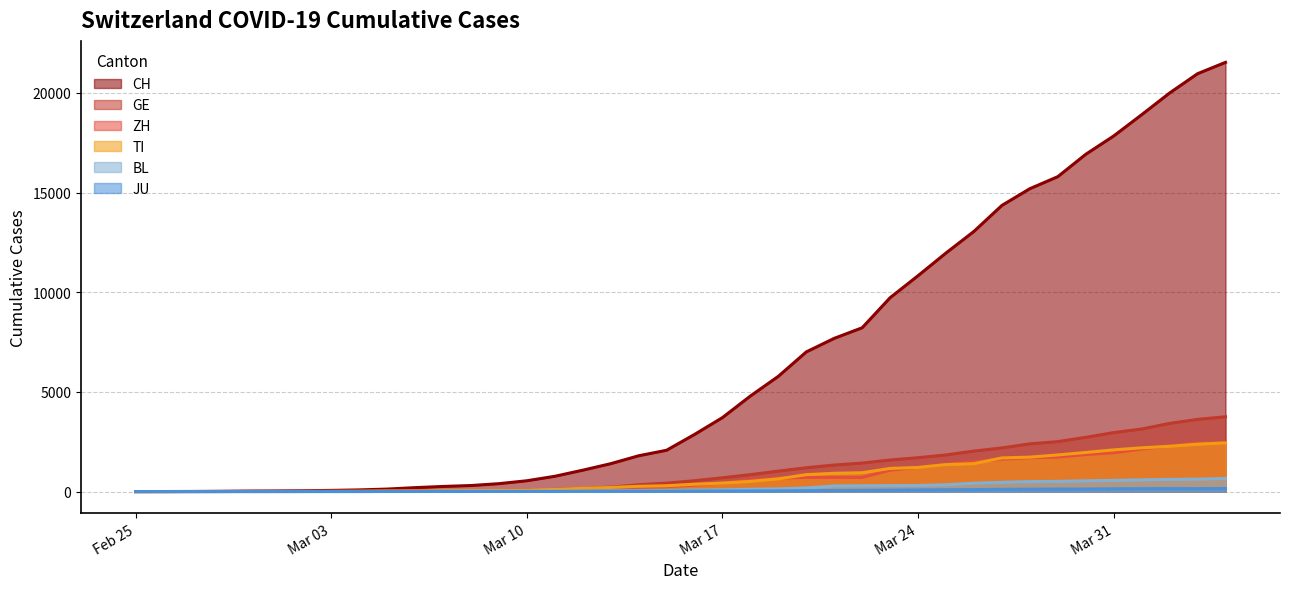

What is the value of the JU point at the 29th from the left?

82